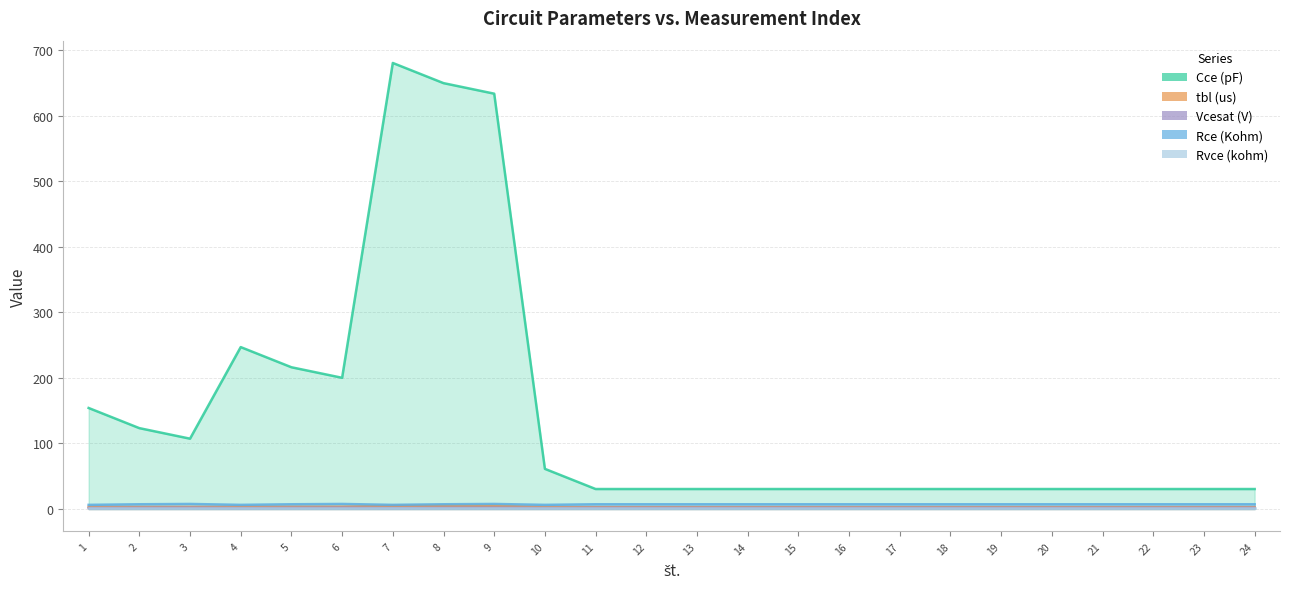

How many interior local valleys does the Rce (Kohm) series have?

3